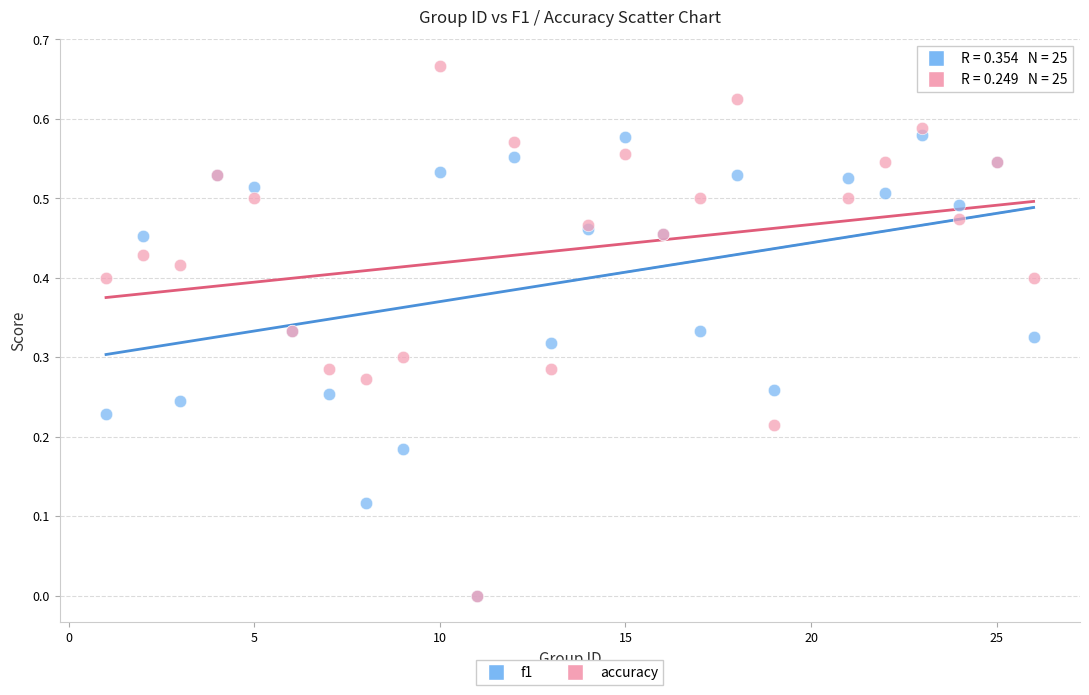

What are all the series names shown in the legend?

f1, accuracy